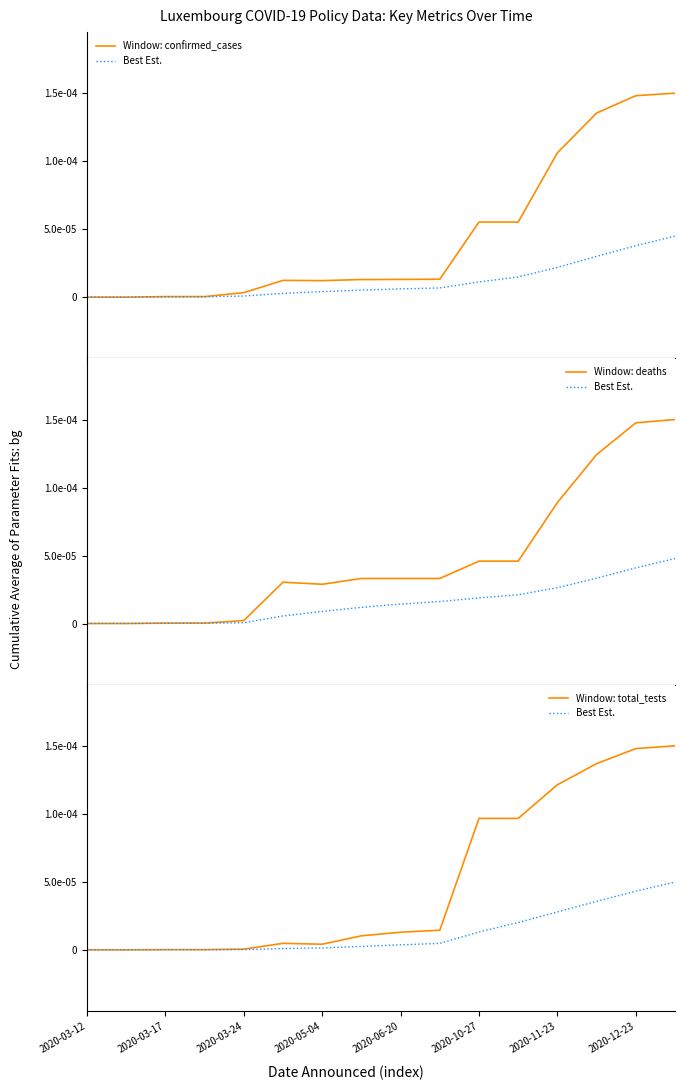

How many interior local peaks does the Window: deaths series have?

1